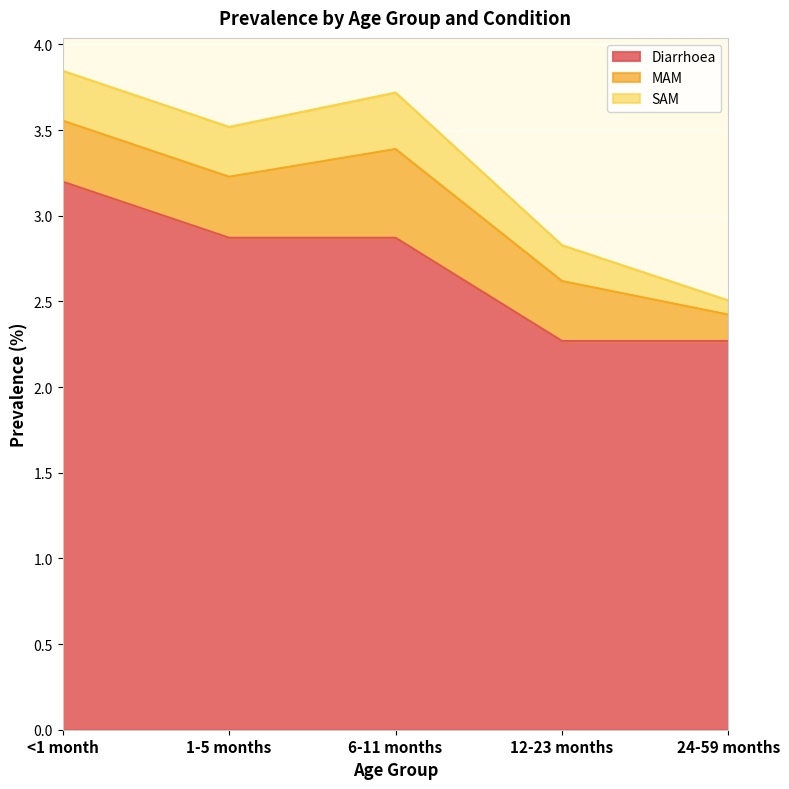

What is the sum of the MAM values at 1-5 months and 6-11 months?

0.9